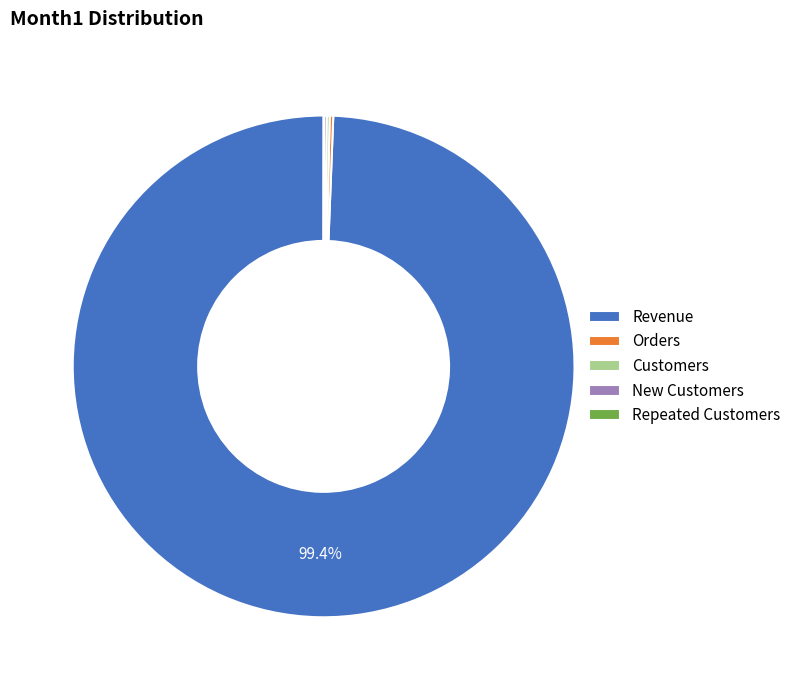

Is there any slice that represents more than half of the pie?

Yes